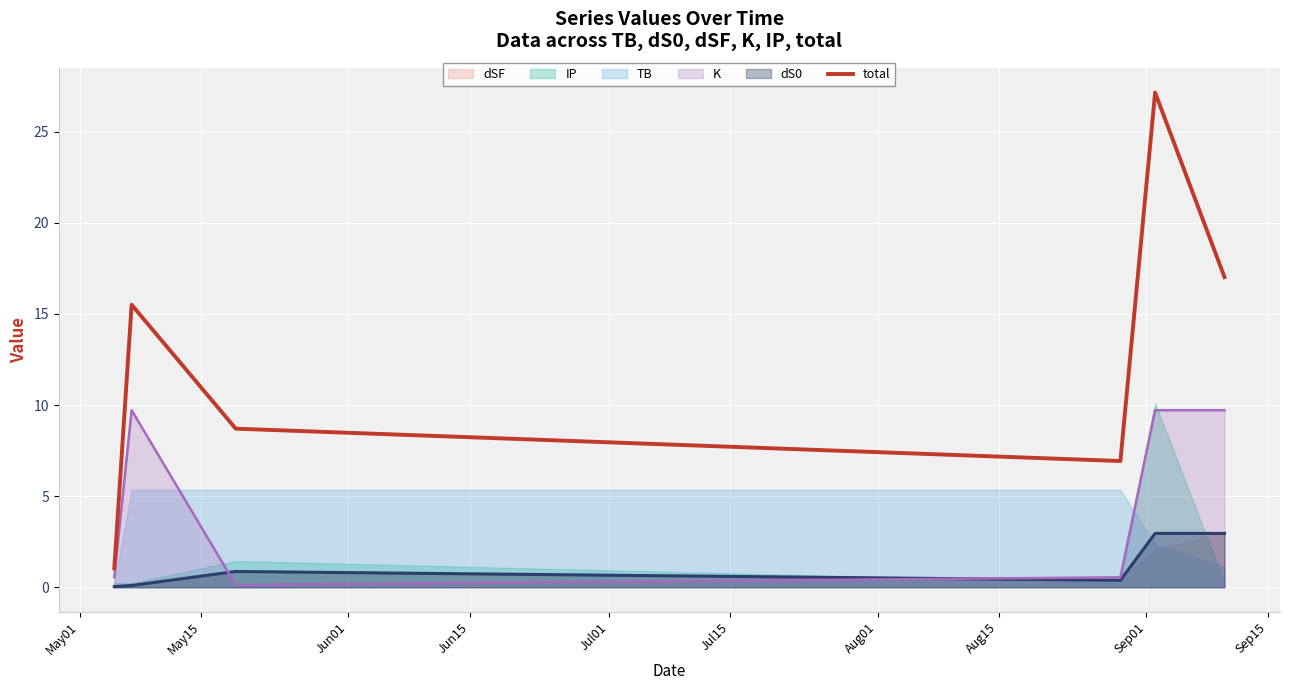

True or false: dS0 and total intersect in this chart.

False